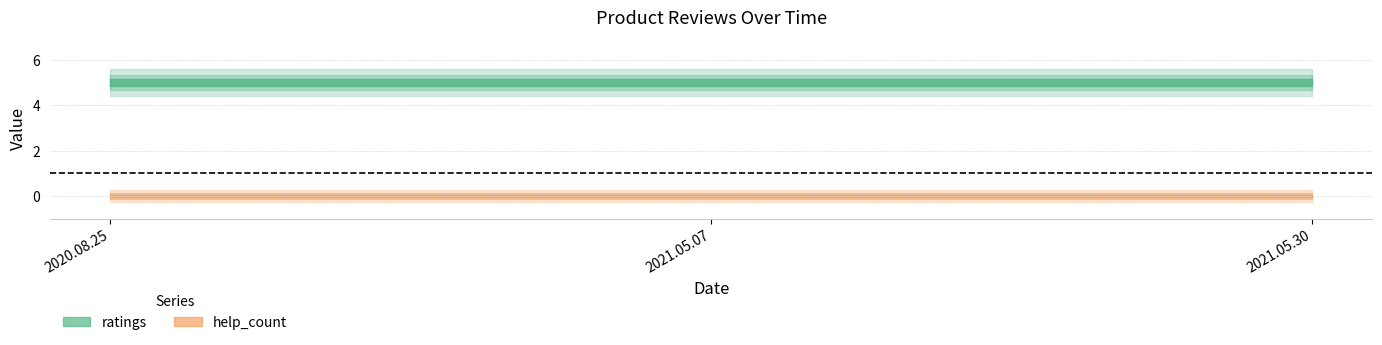

At 2021.05.07, list the series in order from smallest to largest.

help_count, ratings